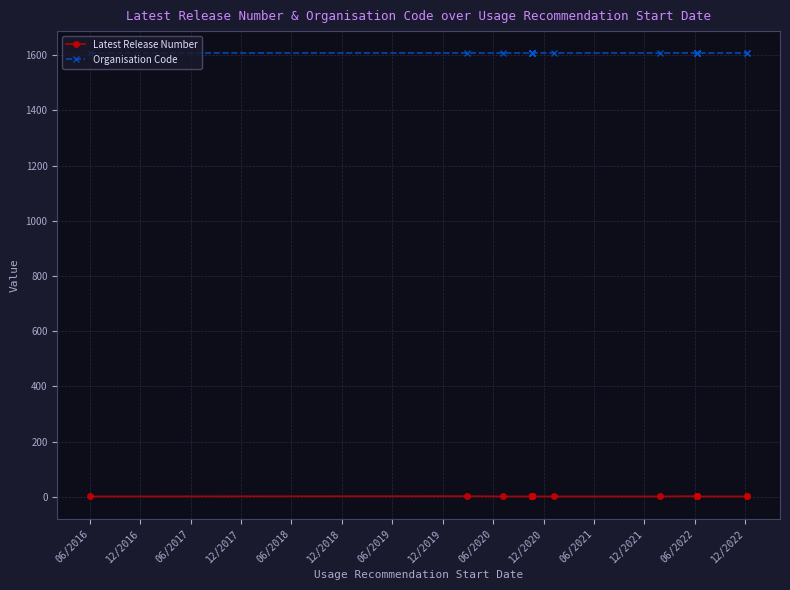

Where is Latest Release Number nearest to the value 1?

06/2016